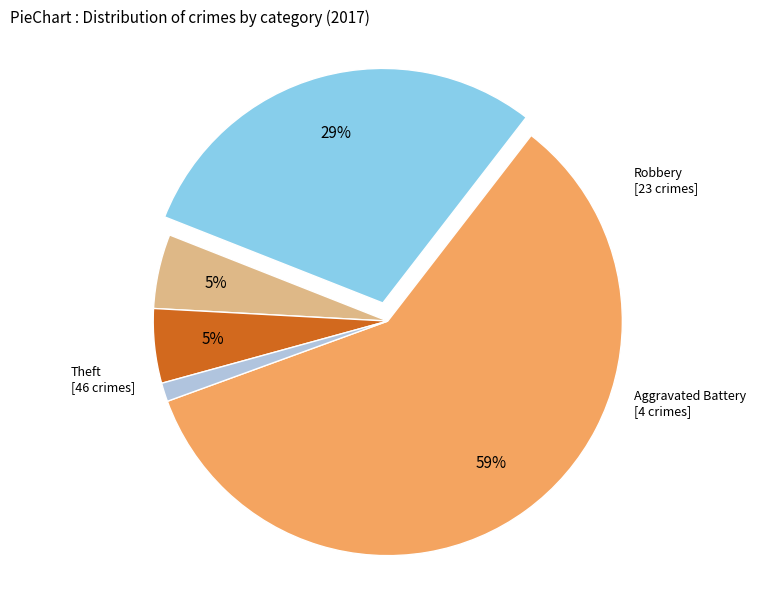

Is there a majority slice in this chart?

Yes